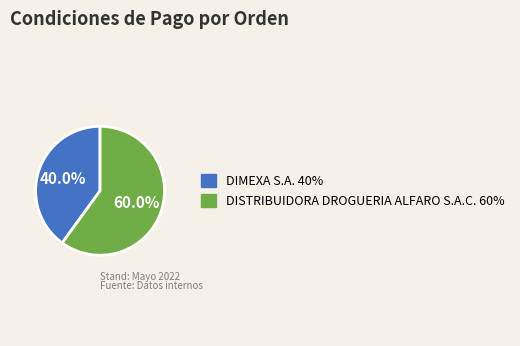

Count the number of slices in the pie.

2